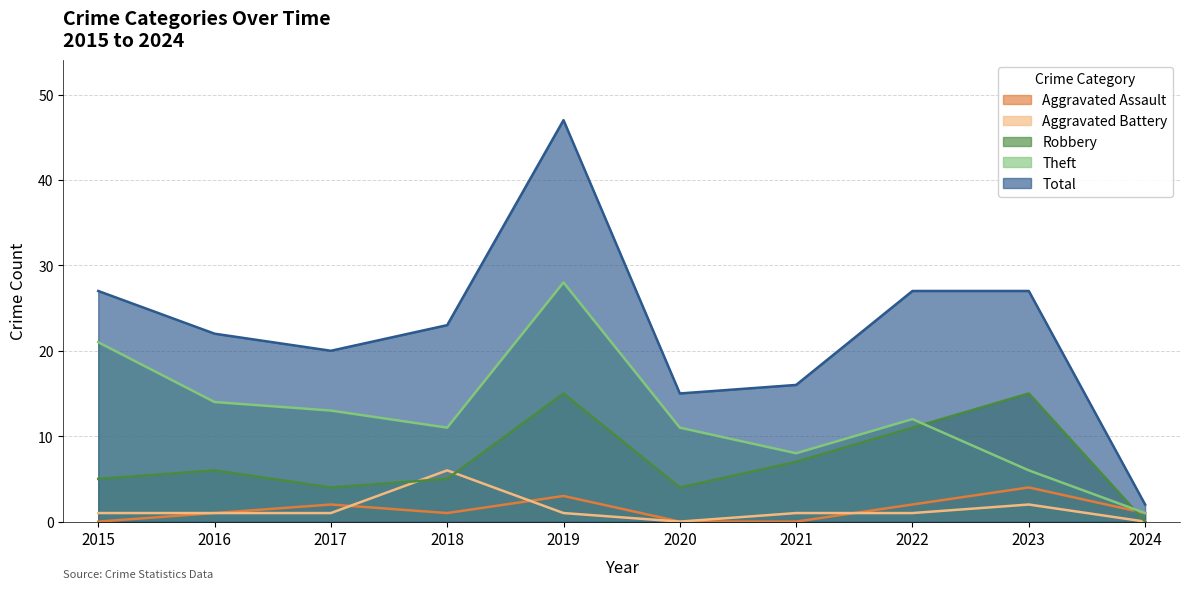

The value of Total at 2022 is 42. True or false?

False